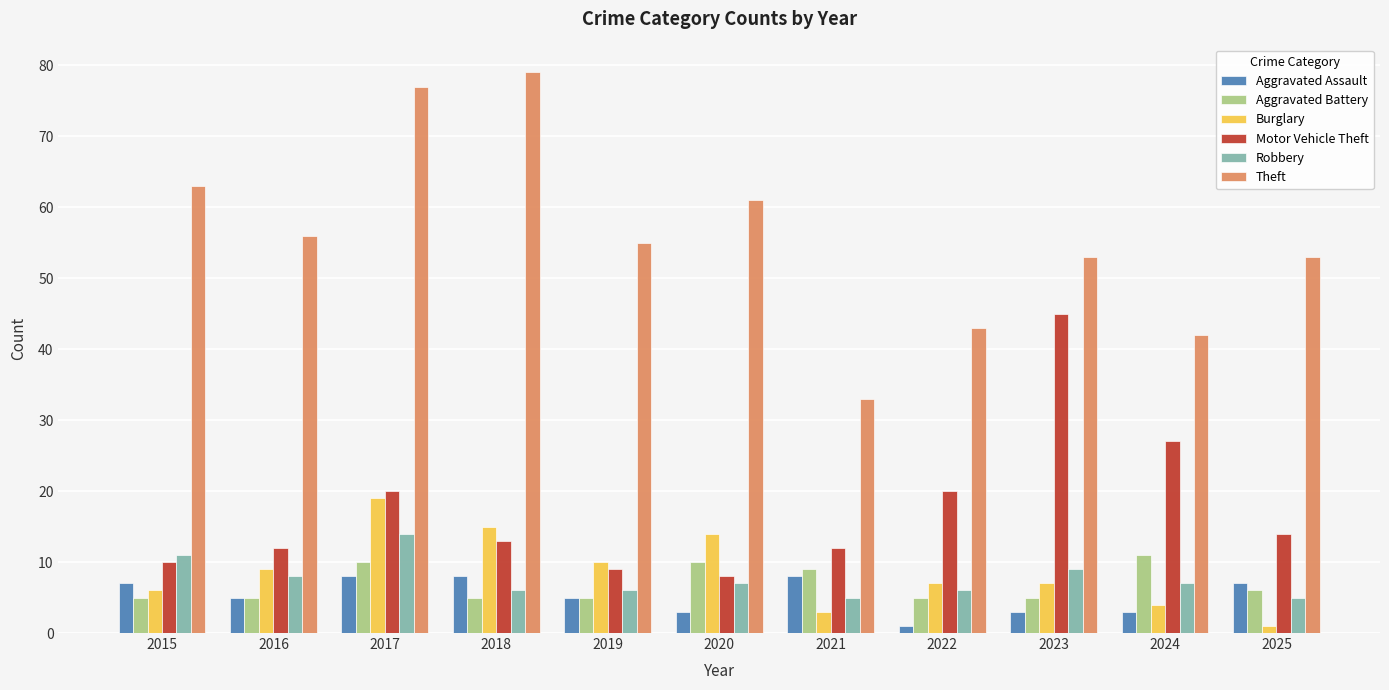

How many bars are there in total?

66